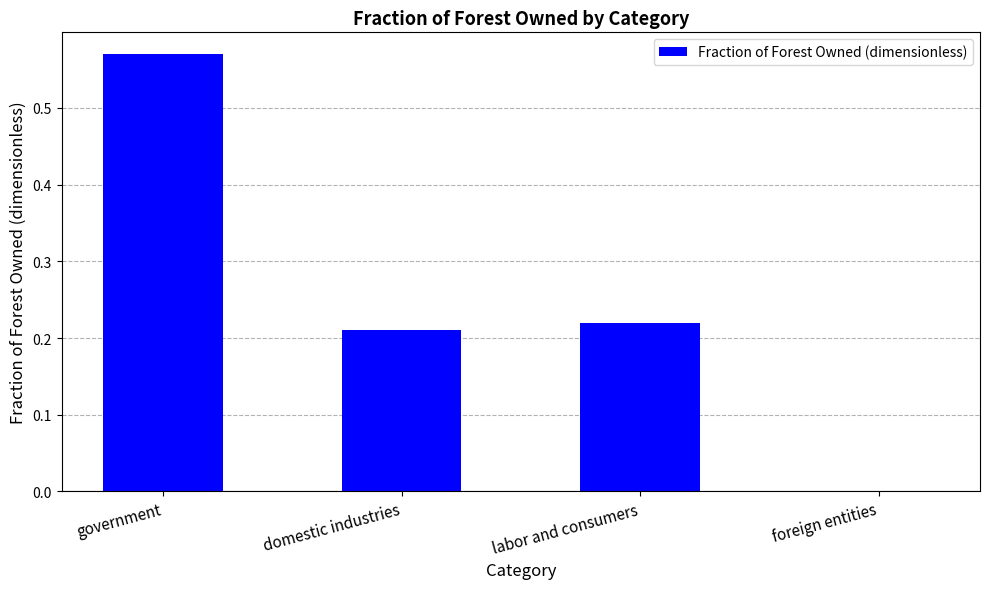

The chart shows a value of 0.2 at foreign entities. True or false?

False